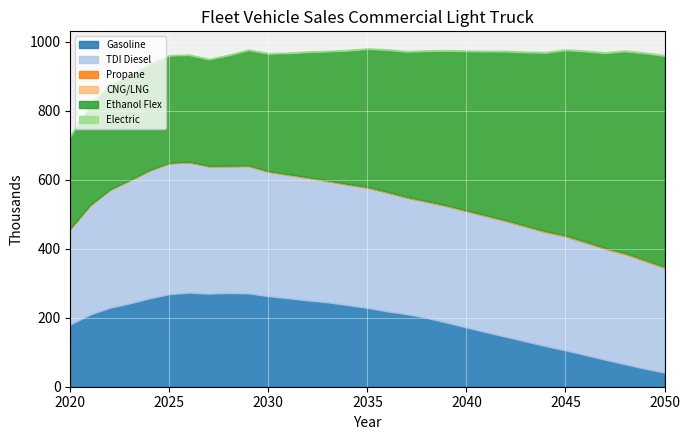

True or false: TDI Diesel and Gasoline intersect in this chart.

False